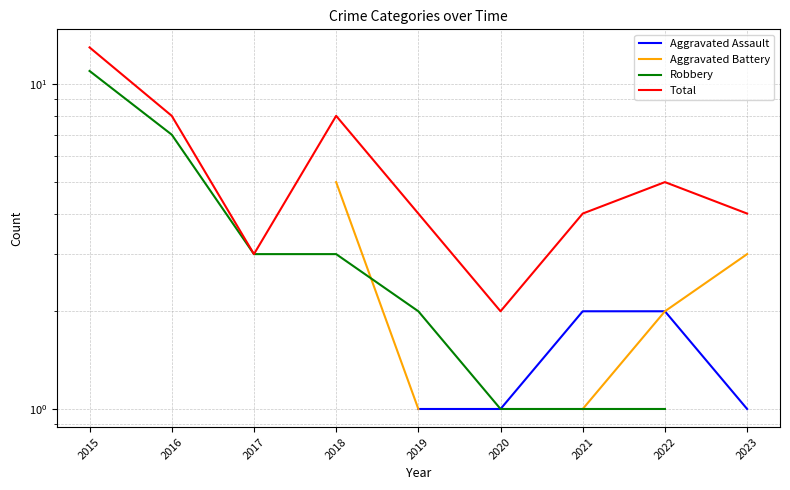

At 2019, list the series in order from largest to smallest.

Total, Robbery, Aggravated Assault, Aggravated Battery